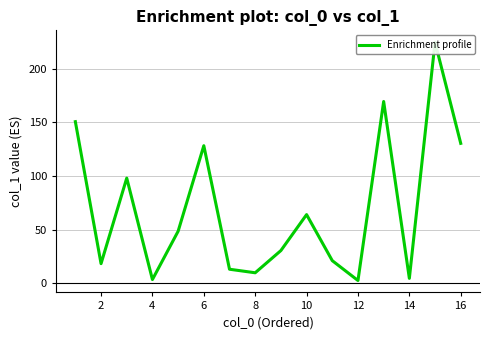

At which category does the data reach its first local valley?

2